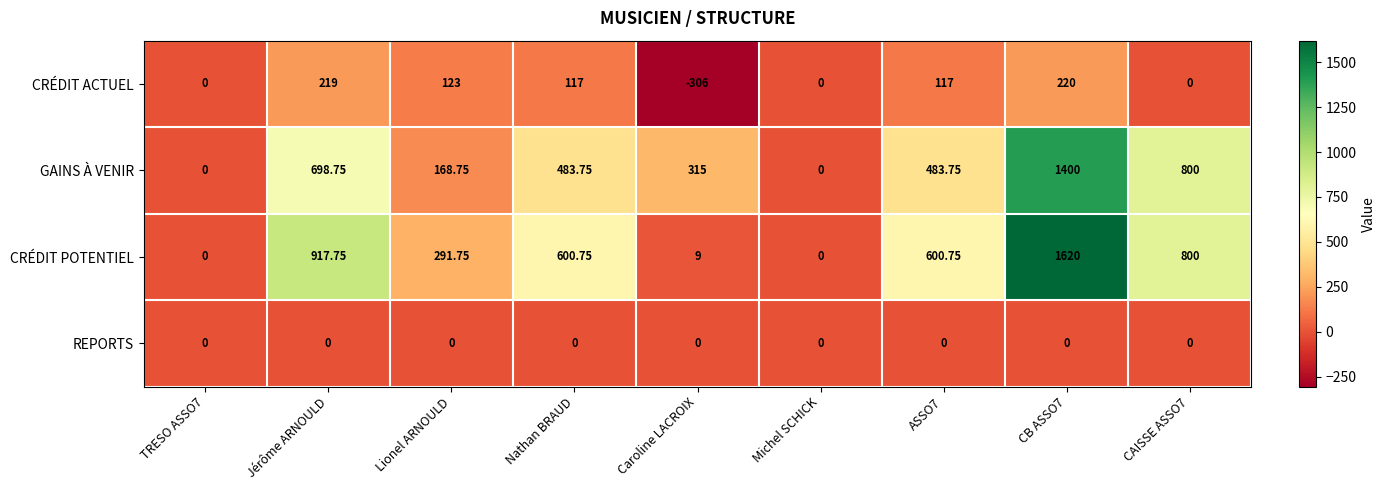

Which series has the largest total across all categories?

CRÉDIT POTENTIEL